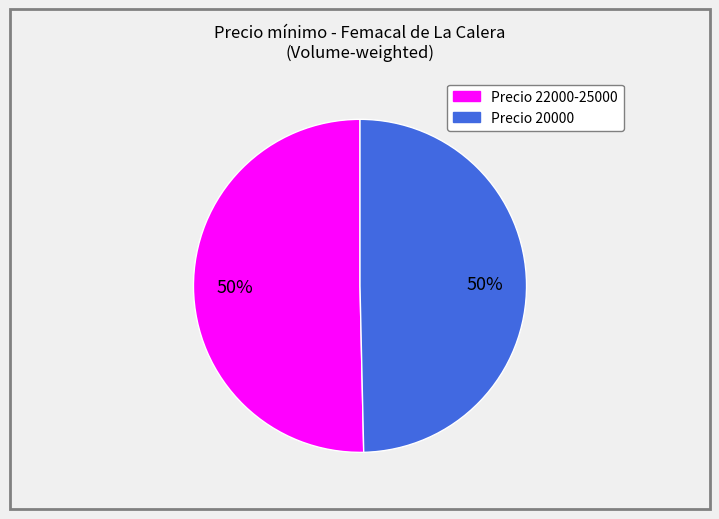

To the nearest percent, what is the average slice percentage?

50%